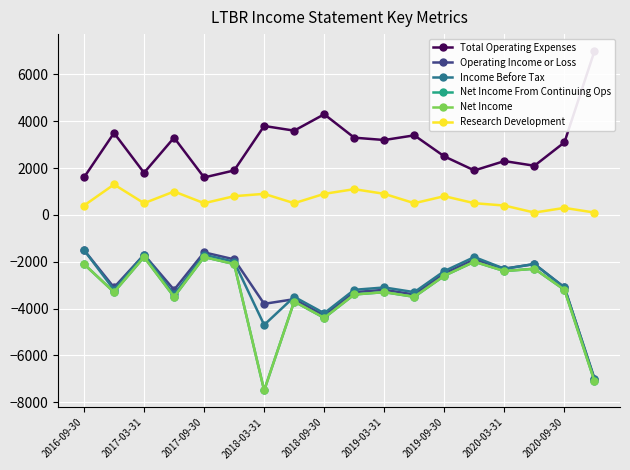

How many values in the Total Operating Expenses series exceed 3200?

8